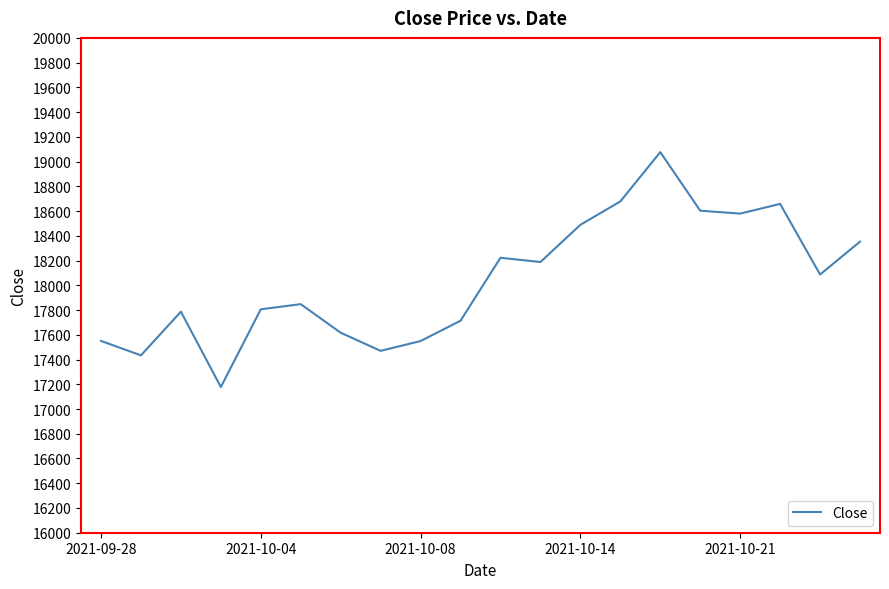

What is the maximum value shown in the chart?

19076.6